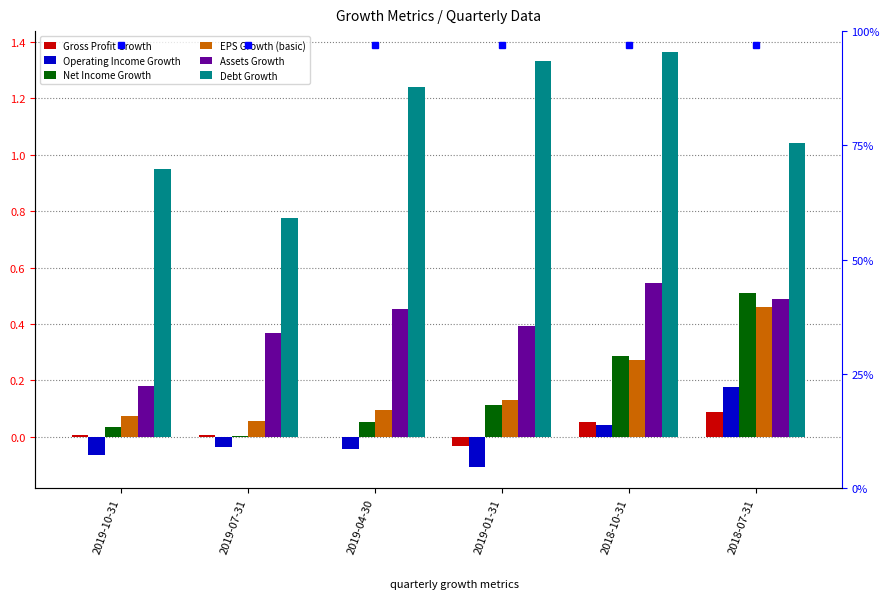

The Debt Growth series shows 1.0 at 2018-07-31. True or false?

True